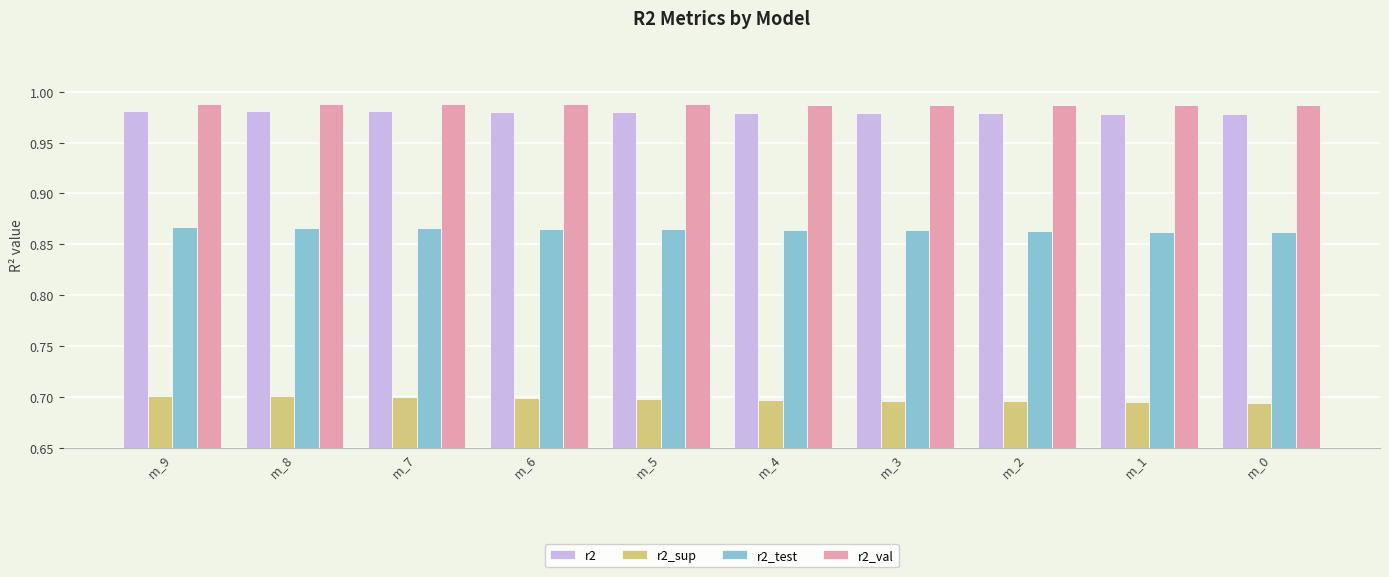

What is the difference between the highest and lowest values at m_5?

0.3